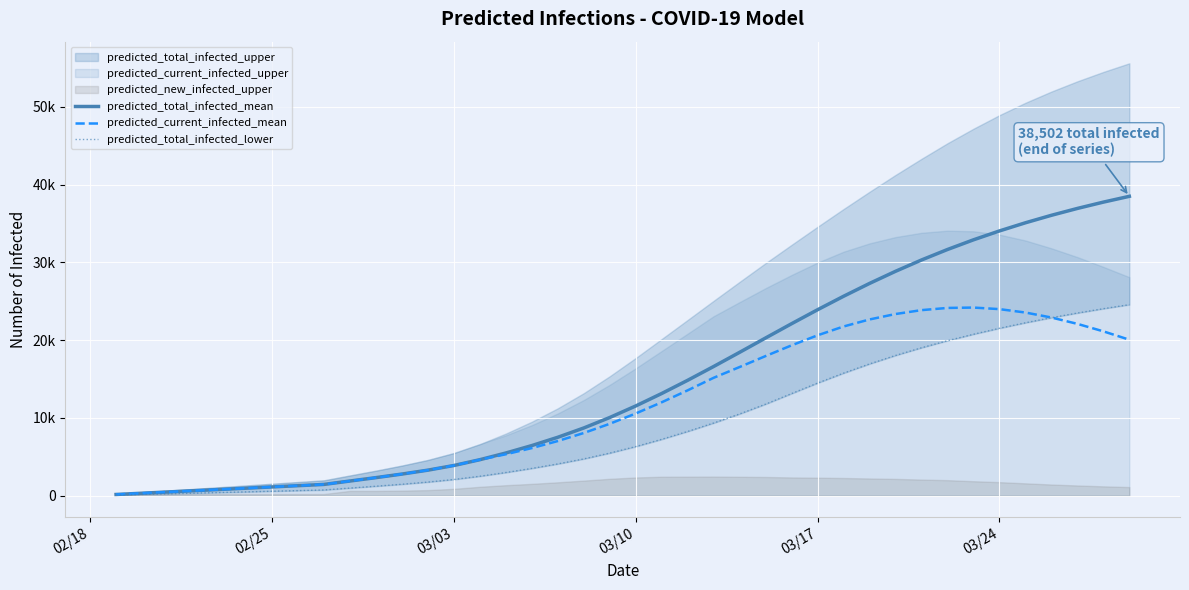

Which series ends up on top after the final intersection of predicted_current_infected_mean and predicted_total_infected_lower?

predicted_total_infected_lower